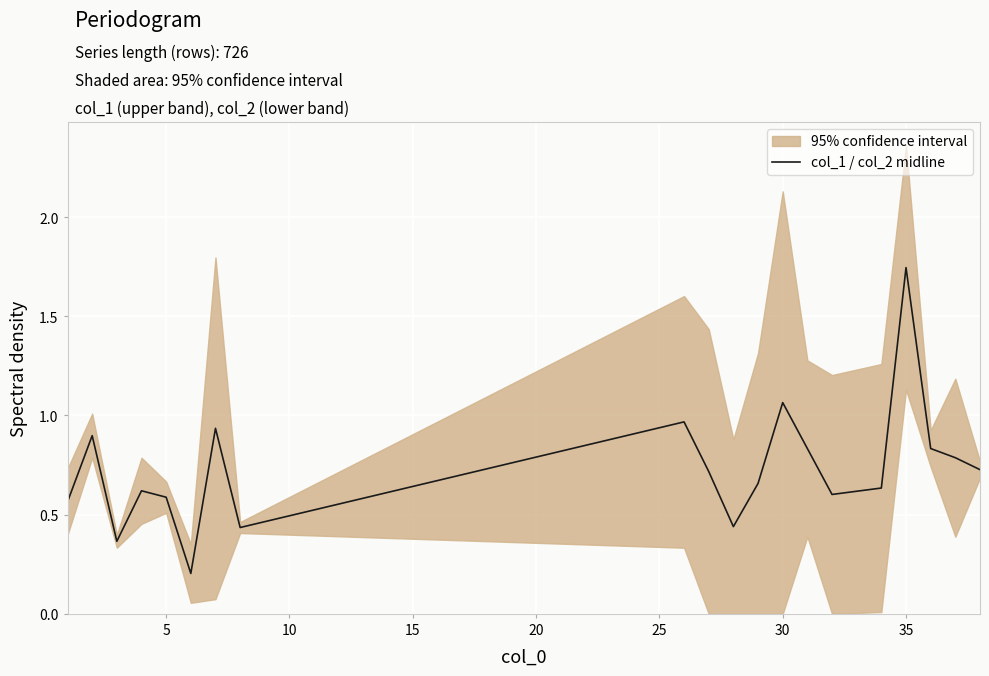

The value at 10 is 0.4. True or false?

True